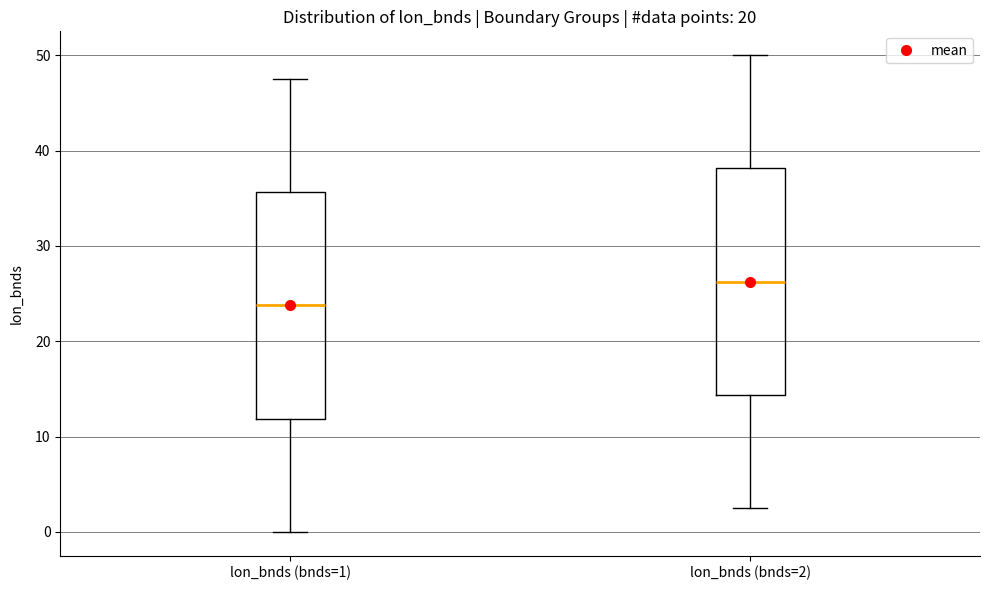

Where is the lower edge of the box for lon_bnds (bnds=1) on the y-axis? The values are not printed on the chart, so give them approximately, as read against the axis.

12